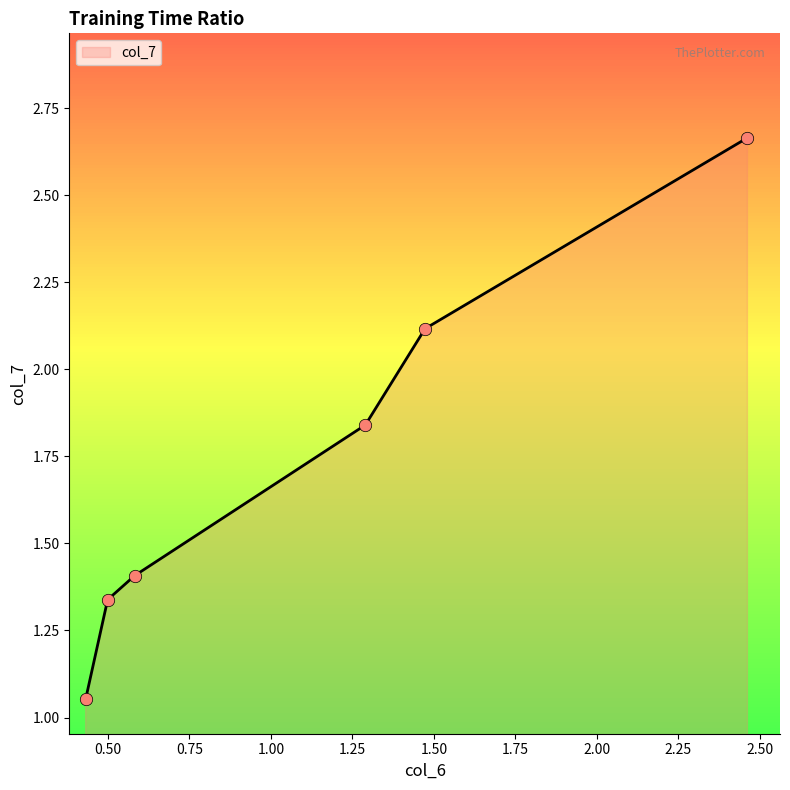

What is the average value?

1.7